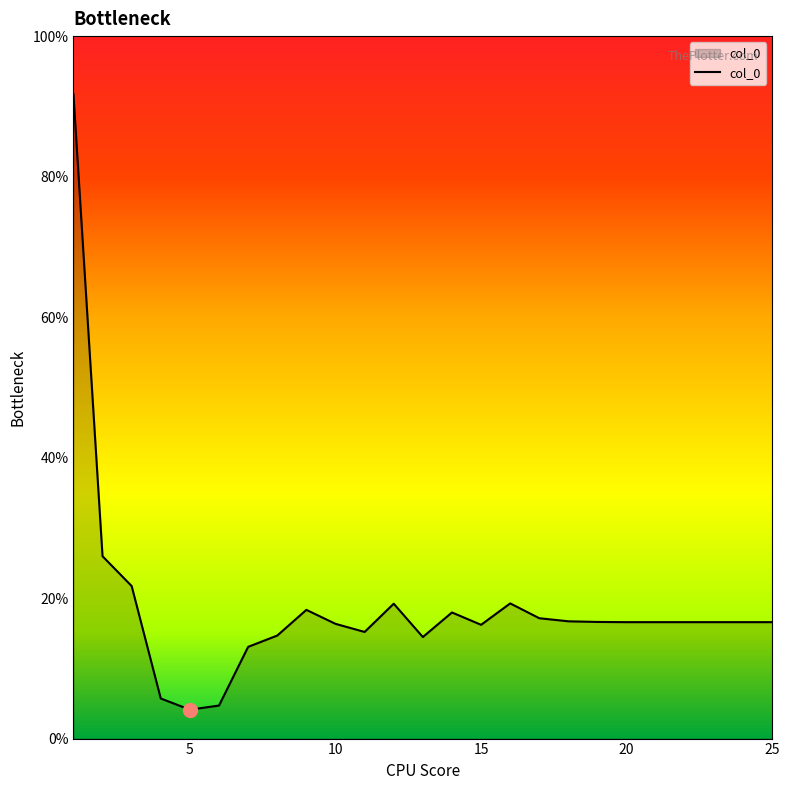

List the labels in order of value, smallest first.

5, 6, 4, 7, 13, 8, 11, 15, 10, 22, 23, 24, 25, 21, 20, 19, 18, 17, 14, 9, 12, 16, 3, 2, 1